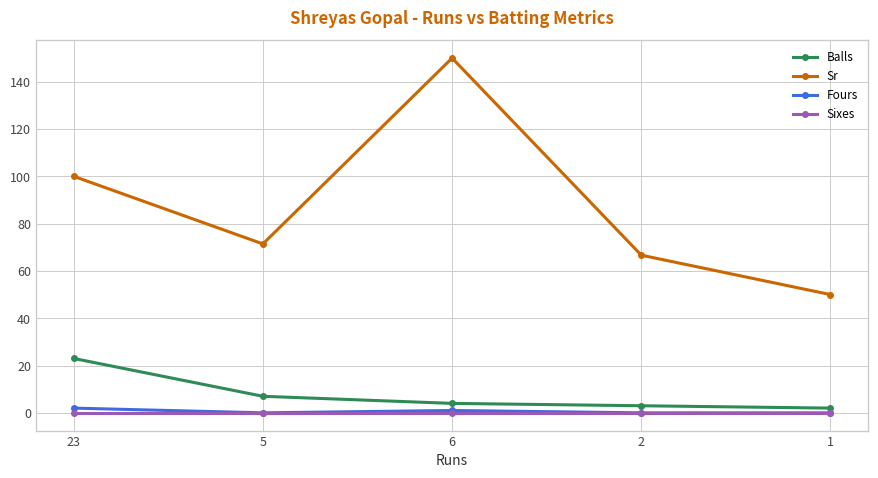

At which category does Sr reach its first local valley?

5